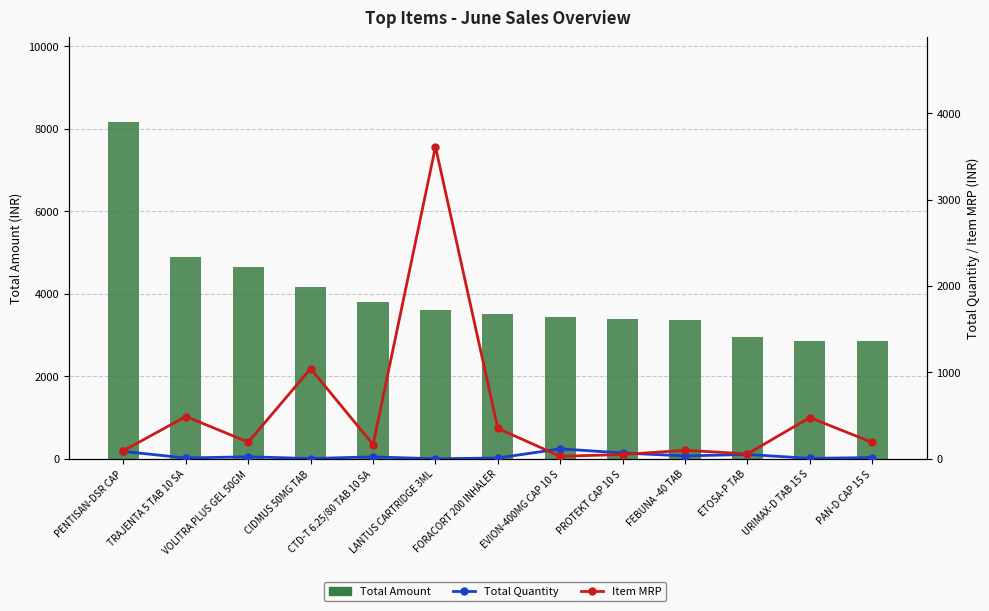

The value of Item MRP at TRAJENTA 5 TAB 10 SA is 314.6. True or false?

False